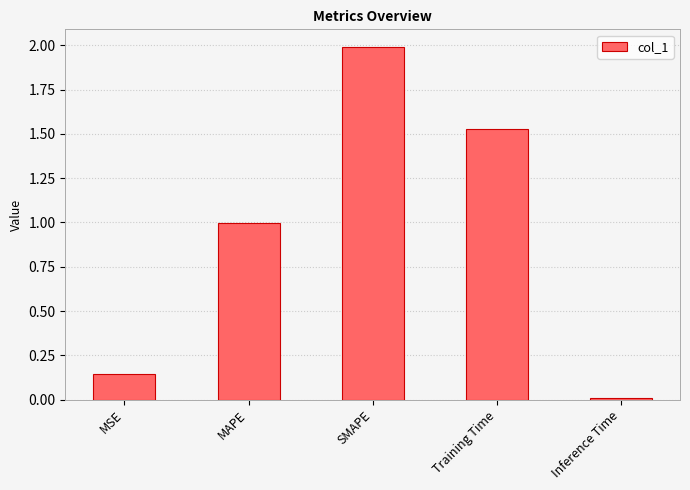

What position from the left is MAPE?

2